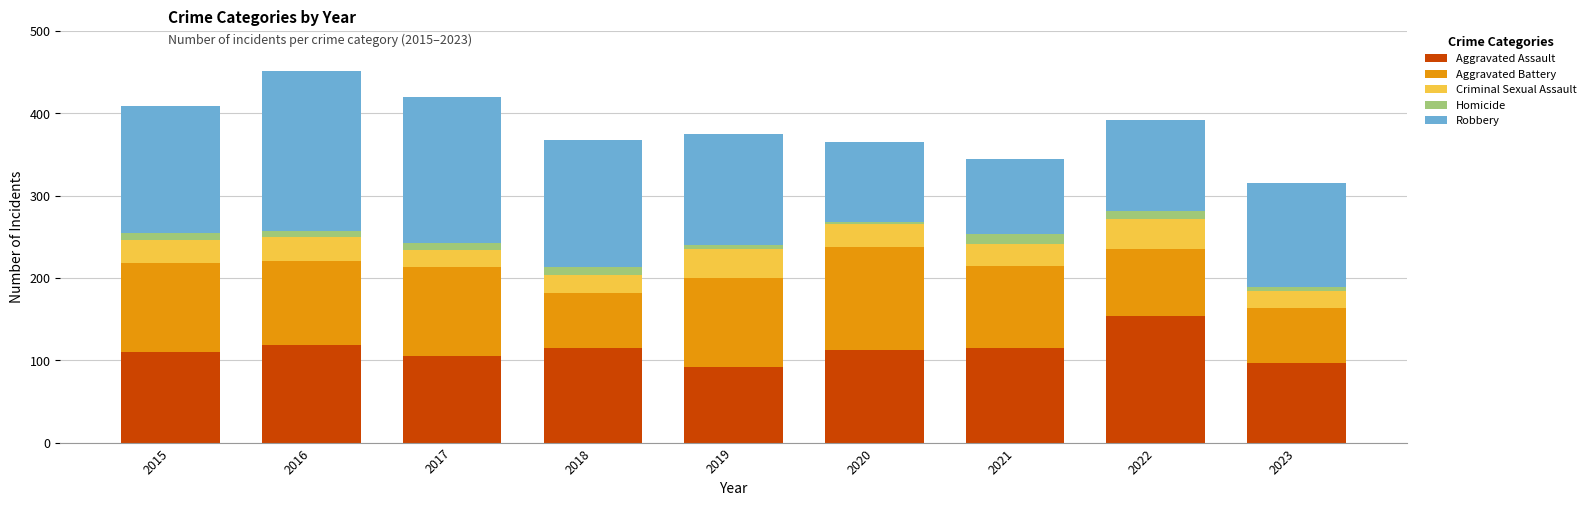

What is the minimum value for Aggravated Assault?

92